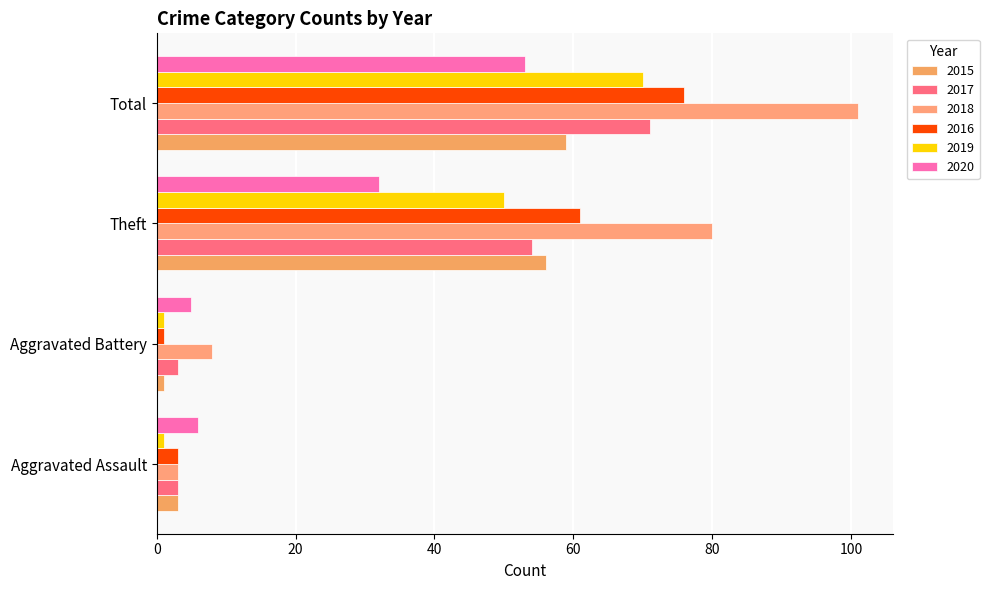

How many categories are shown in the chart?

4